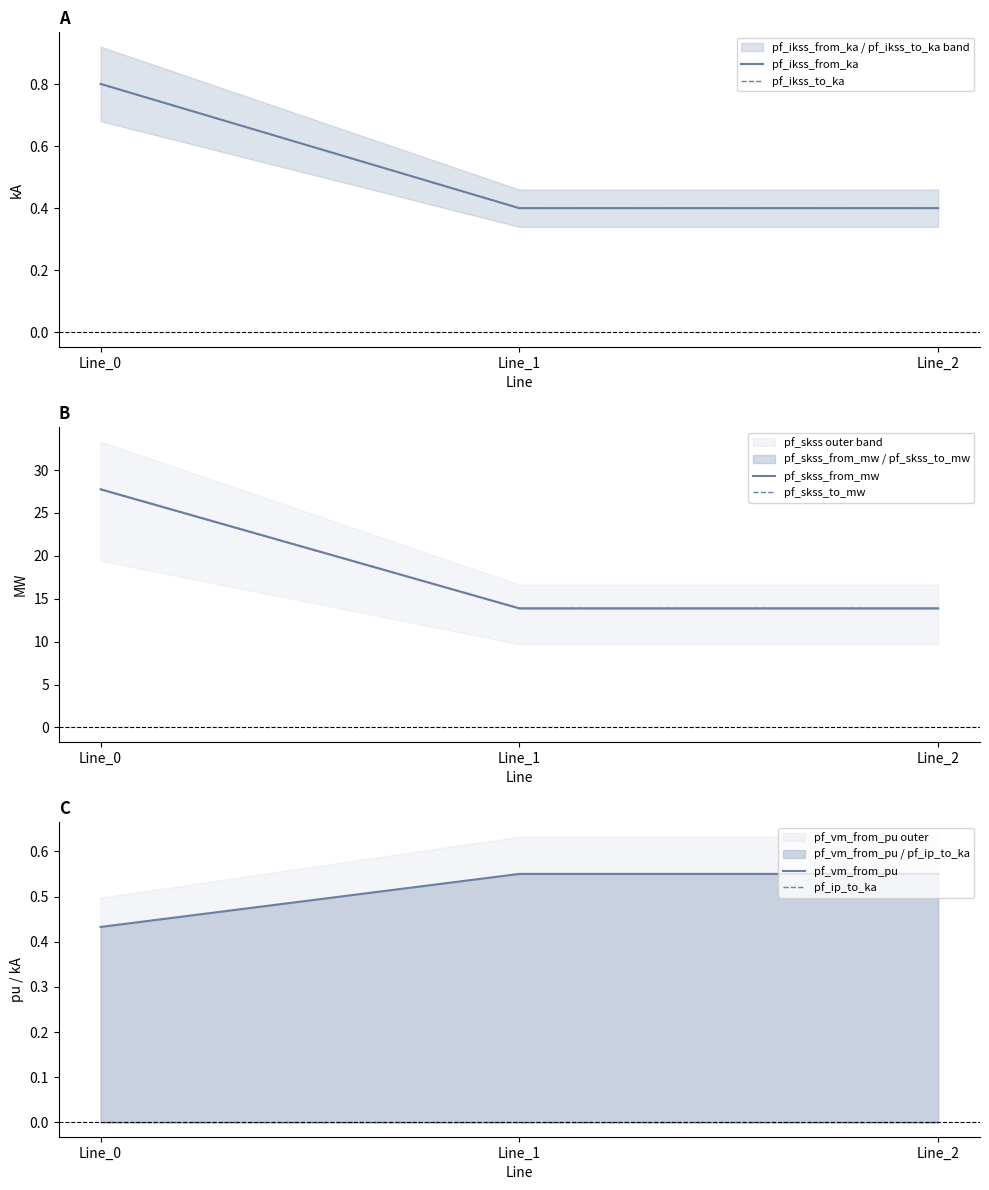

At which category is the sum across all series the highest?

Line_0